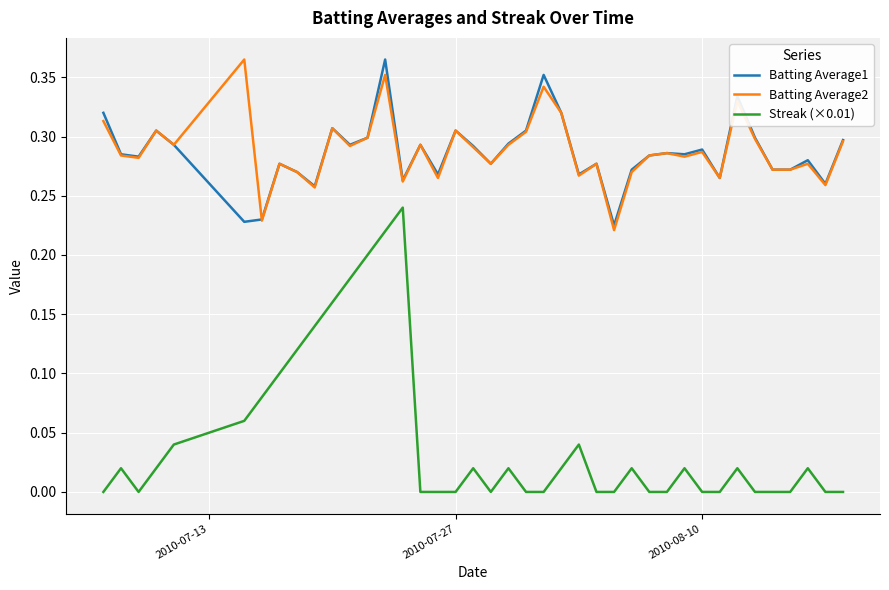

True or false: Streak (×0.01) and Batting Average1 cross at least once.

False